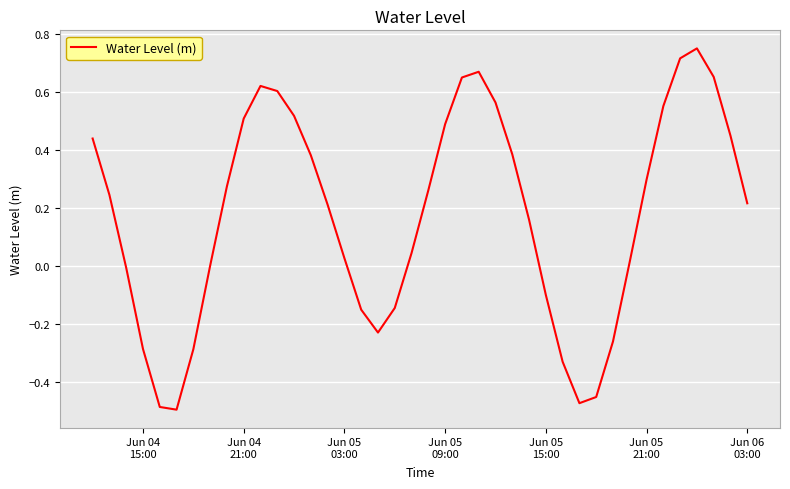

What is the difference between the maximum and minimum values?

1.2